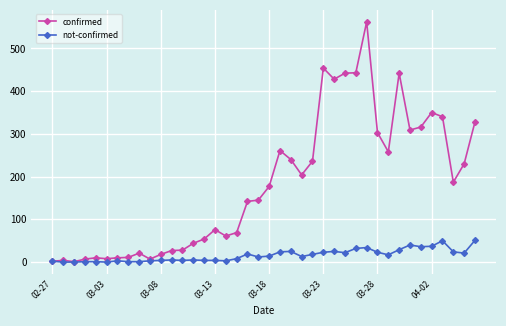

Which series has the largest total across all categories?

confirmed